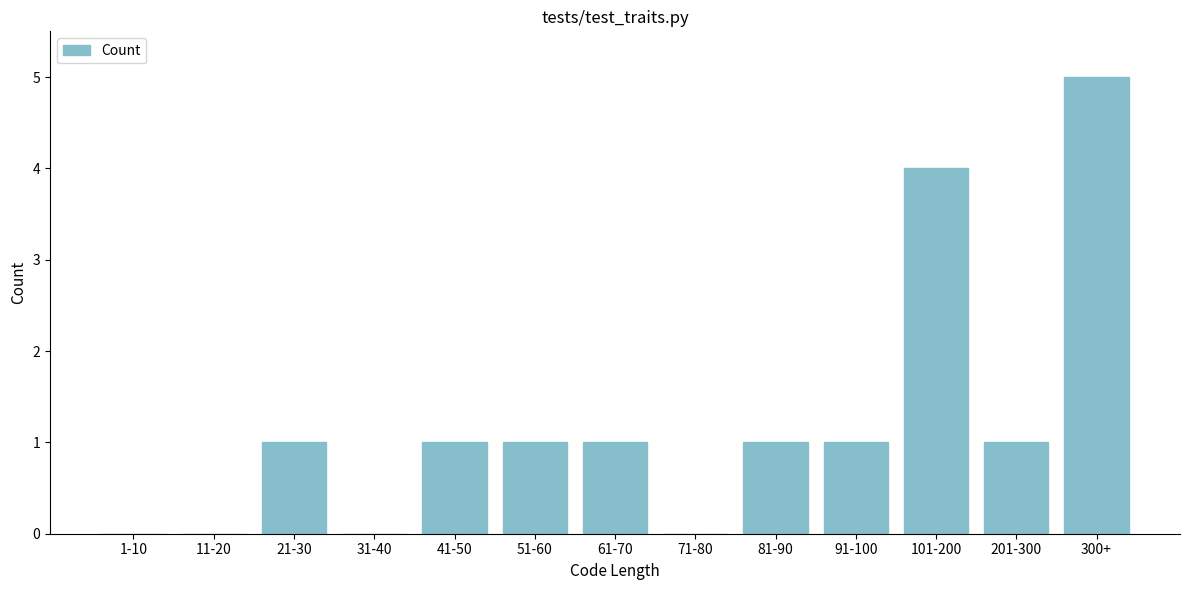

Reading left to right, extract all data points from this chart.

1-10=0	11-20=0	21-30=1	31-40=0	41-50=1	51-60=1	61-70=1	71-80=0	81-90=1	91-100=1	101-200=4	201-300=1	300+=5